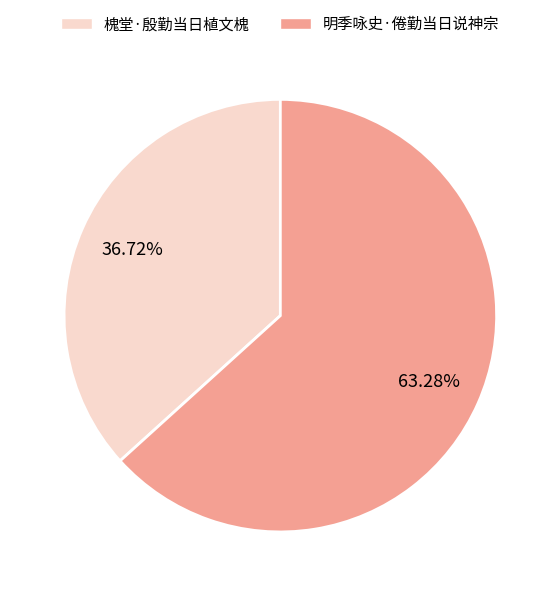

How many slices are in this pie chart?

2